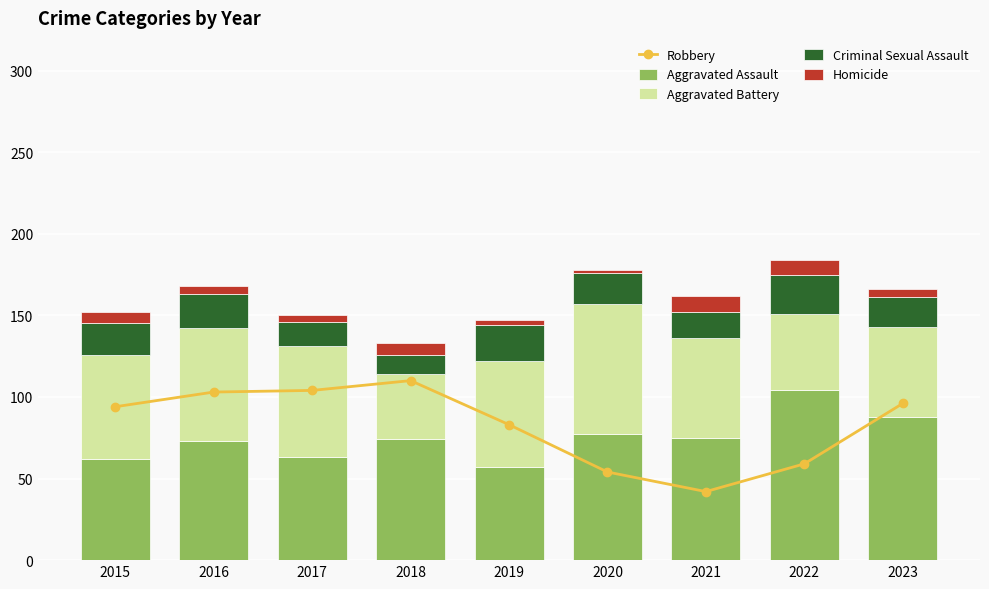

Which has a higher value, 2021 or 2015?

2015